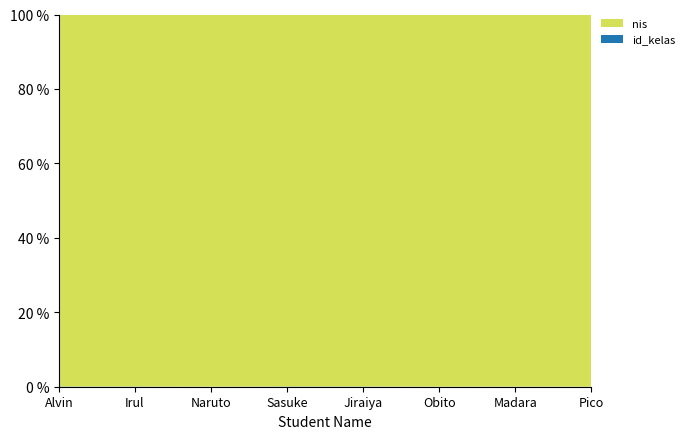

Reading left to right, transcribe all the data shown in this chart.

nis: 12313	13131	31313	12112	12476	33567	22145	33907
id_kelas: 8	8	8	8	8	8	8	8